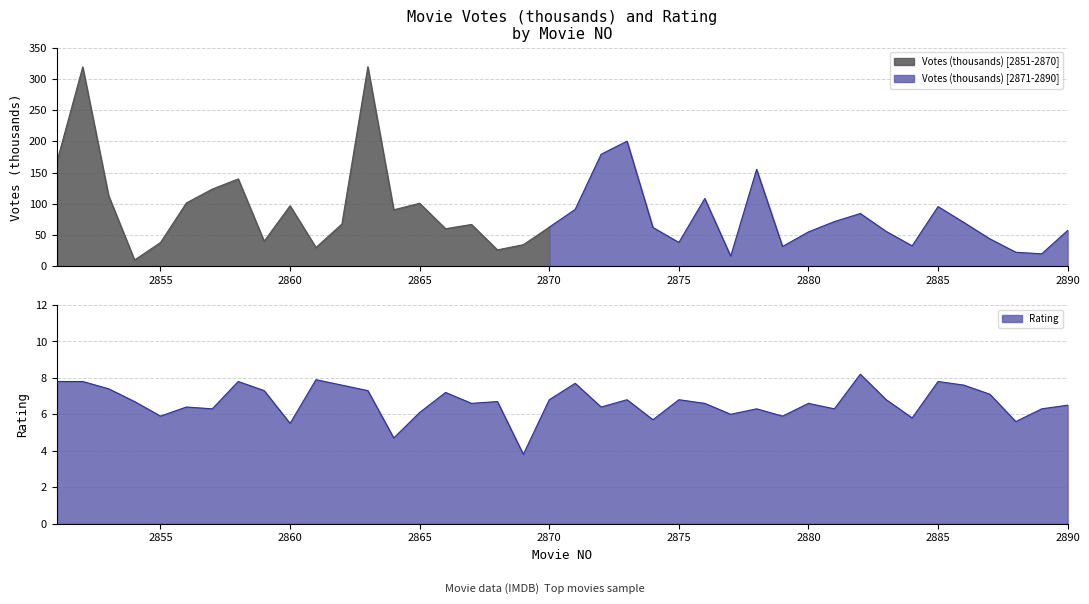

What is the average value?

6.7